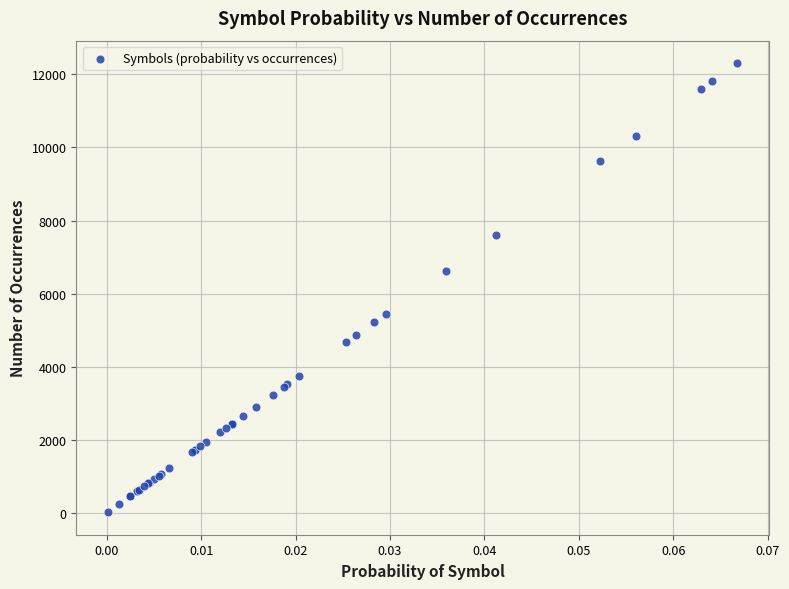

What Y value in the scatter plot is closest to 6164?

6626